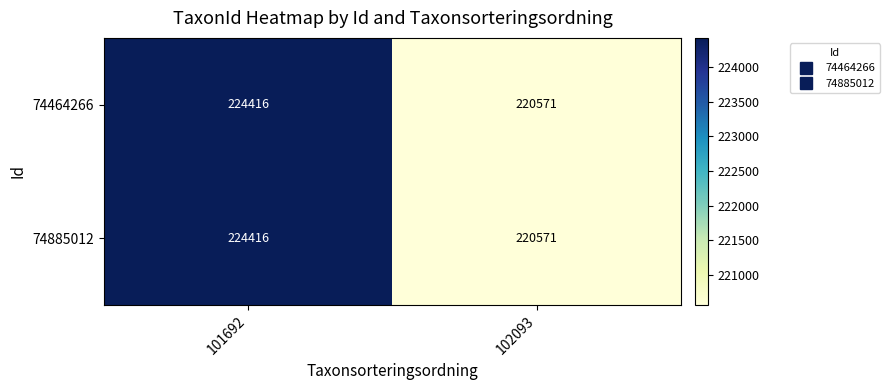

What is the minimum value shown in the chart?

220571